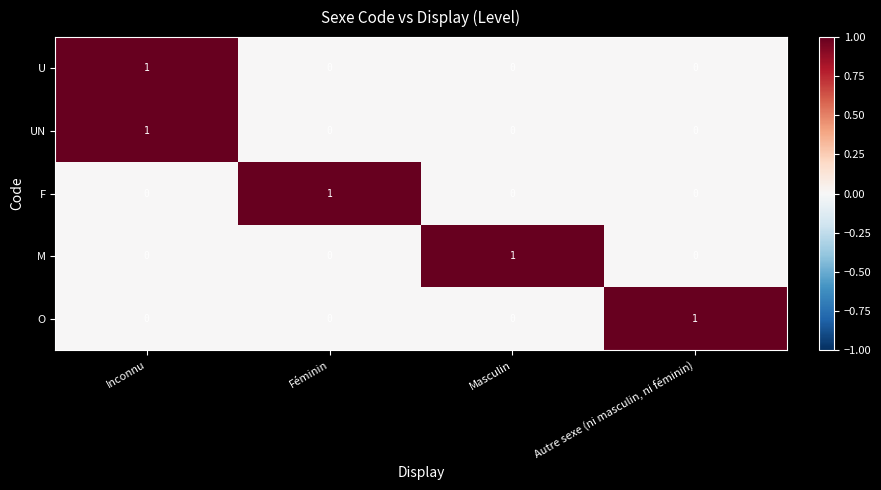

Which category has the highest value in the U series?

Inconnu